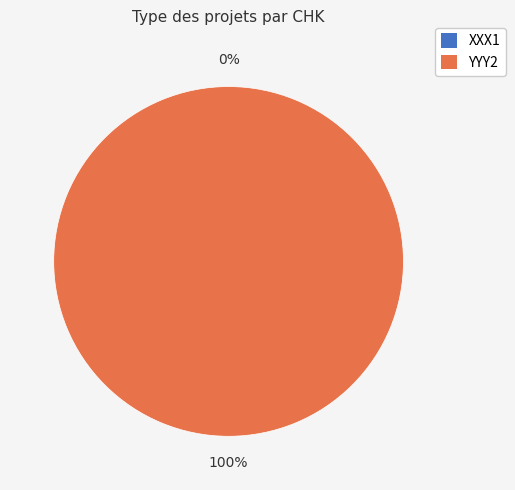

To the nearest percent, what is the difference between the YYY2 and XXX1 slice percentages?

100%